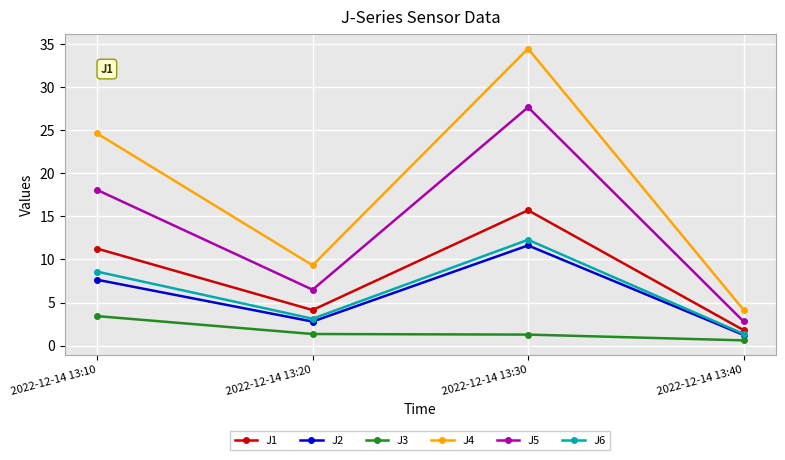

Reading right to left, extract all data points from this chart.

J1: 2022-12-14 13:40=1.8	2022-12-14 13:30=15.7	2022-12-14 13:20=4.1	2022-12-14 13:10=11.3
J2: 2022-12-14 13:40=1.2	2022-12-14 13:30=11.6	2022-12-14 13:20=2.8	2022-12-14 13:10=7.6
J3: 2022-12-14 13:40=0.6	2022-12-14 13:30=1.3	2022-12-14 13:20=1.3	2022-12-14 13:10=3.4
J4: 2022-12-14 13:40=4.2	2022-12-14 13:30=34.5	2022-12-14 13:20=9.3	2022-12-14 13:10=24.6
J5: 2022-12-14 13:40=2.8	2022-12-14 13:30=27.7	2022-12-14 13:20=6.5	2022-12-14 13:10=18.1
J6: 2022-12-14 13:40=1.4	2022-12-14 13:30=12.3	2022-12-14 13:20=3.1	2022-12-14 13:10=8.6